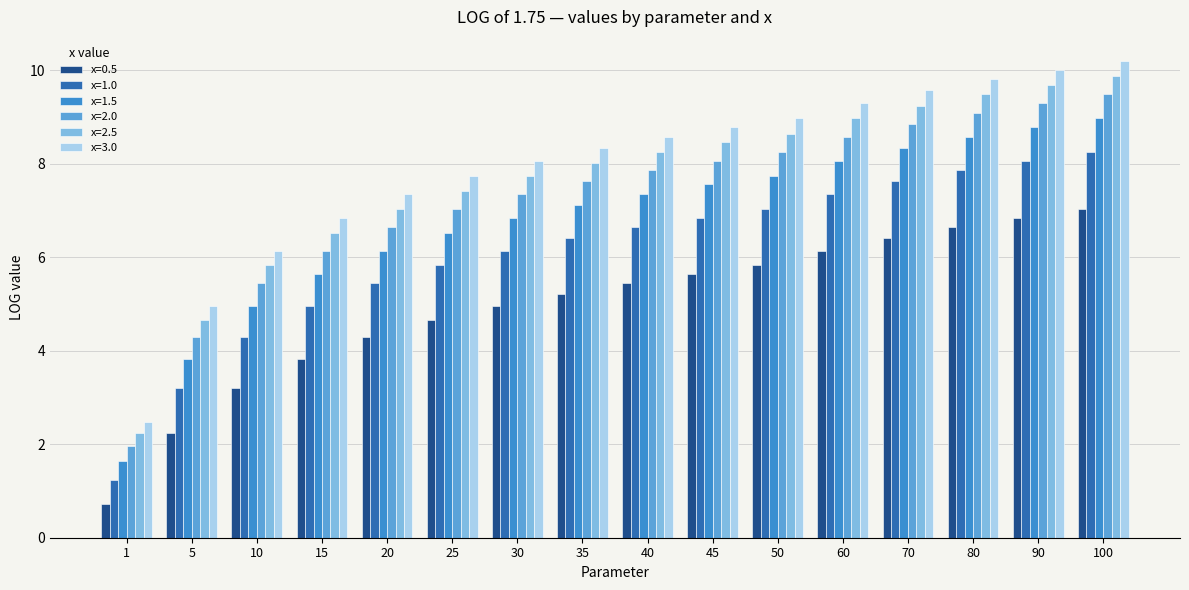

What is the spread (max minus min) of values at 25?

3.1